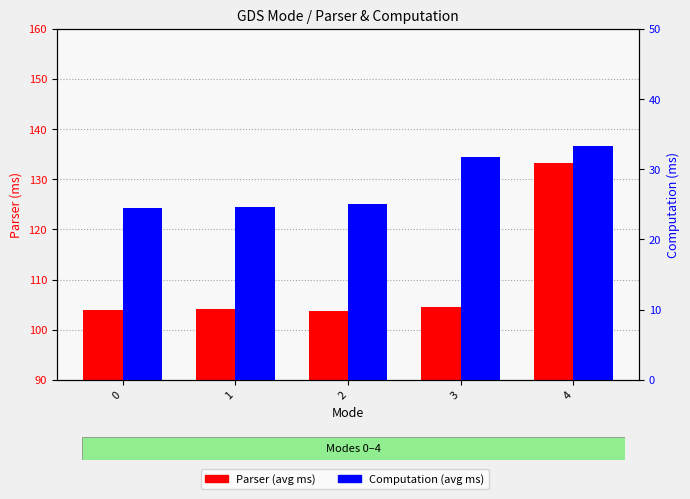

Which series has the largest total across all categories?

Parser